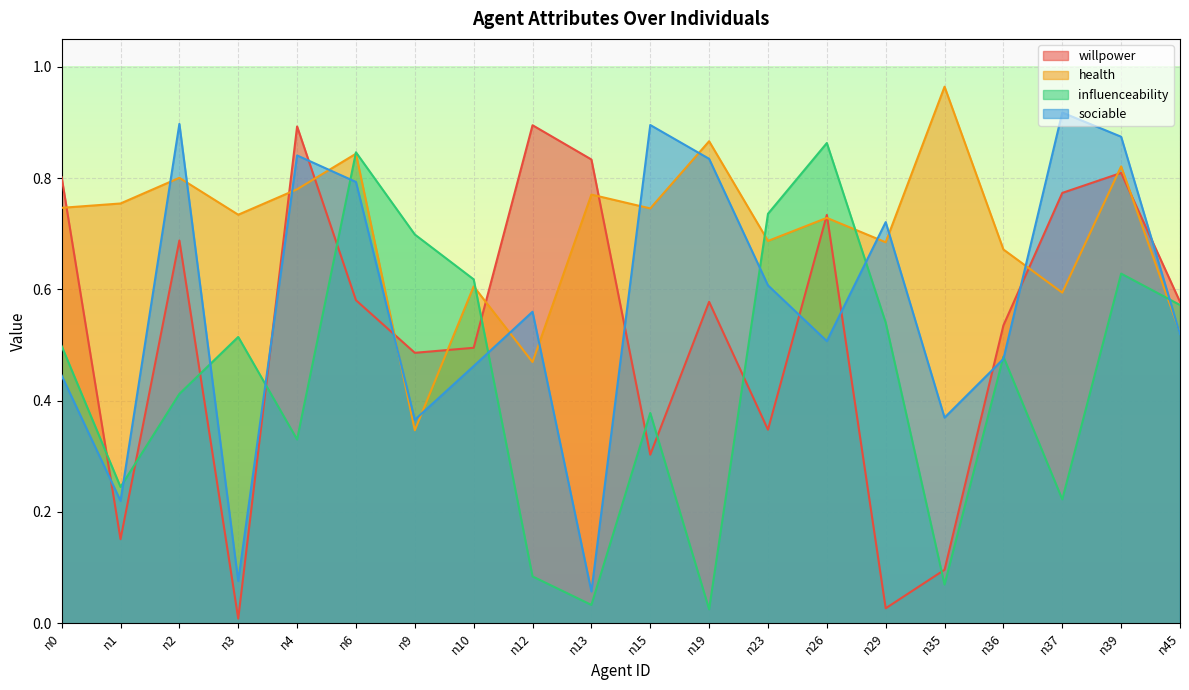

True or false: health has more than 1 points higher than both neighbors.

True